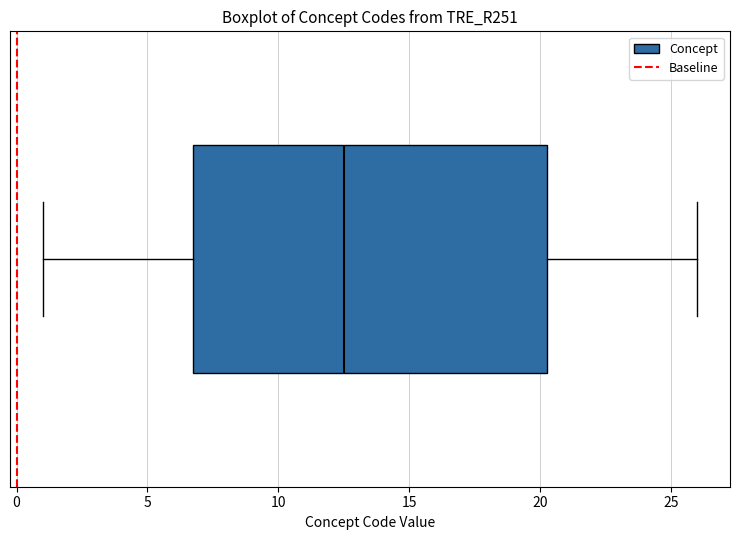

Where does the right whisker of the box end on the x-axis? The values are not printed on the chart, so give them approximately, as read against the axis.

26.0